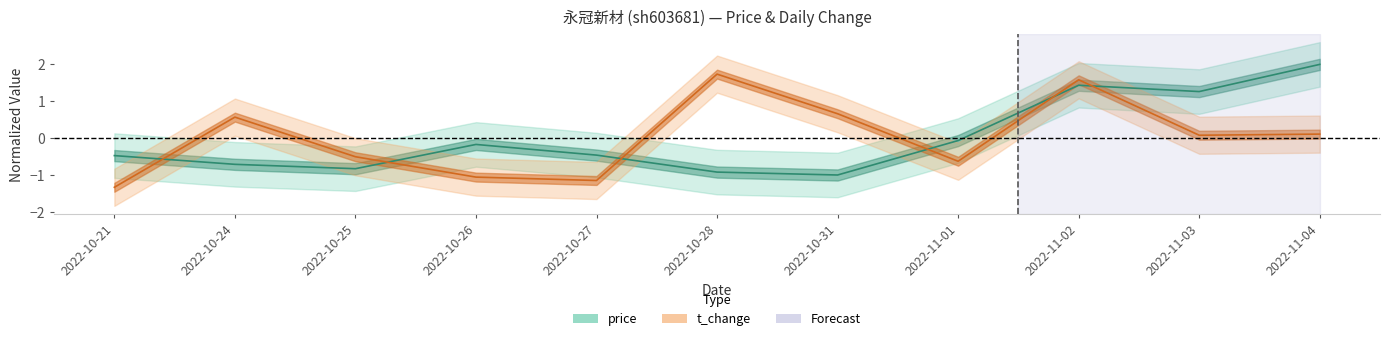

What is the difference between the second highest and second lowest values in the t_change series?

2.7